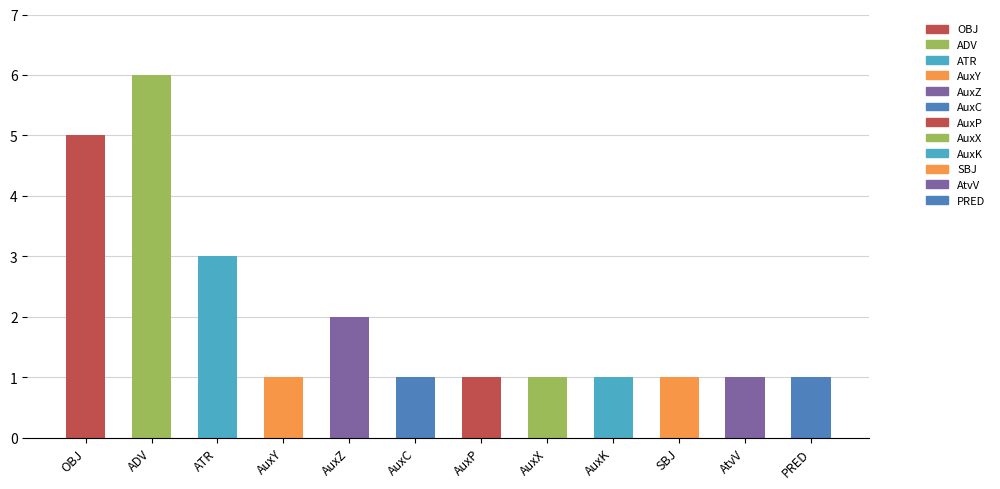

What is the sum of all values?

24